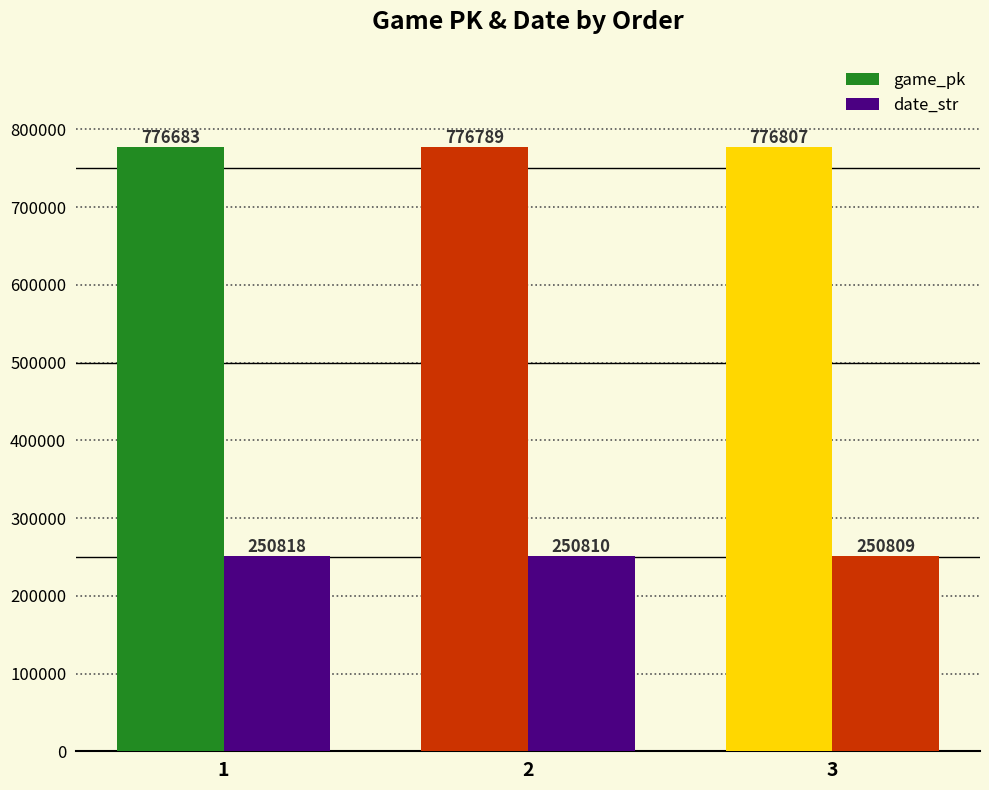

The game_pk series shows 776683 at 1. True or false?

True